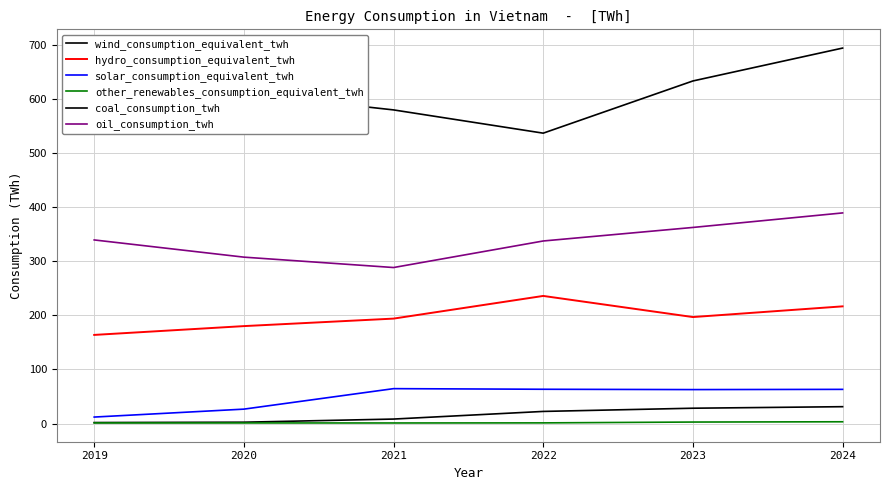

True or false: other_renewables_consumption_equivalent_twh and solar_consumption_equivalent_twh cross at least once.

False